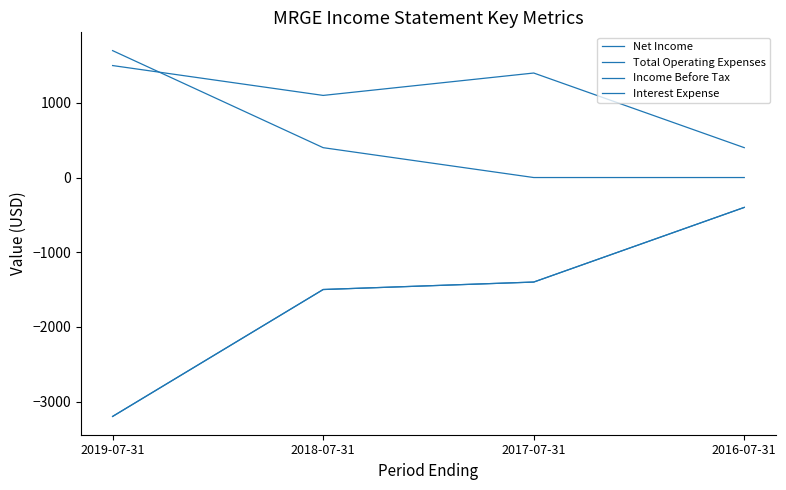

What is the label of the 1st point from the right?

2016-07-31